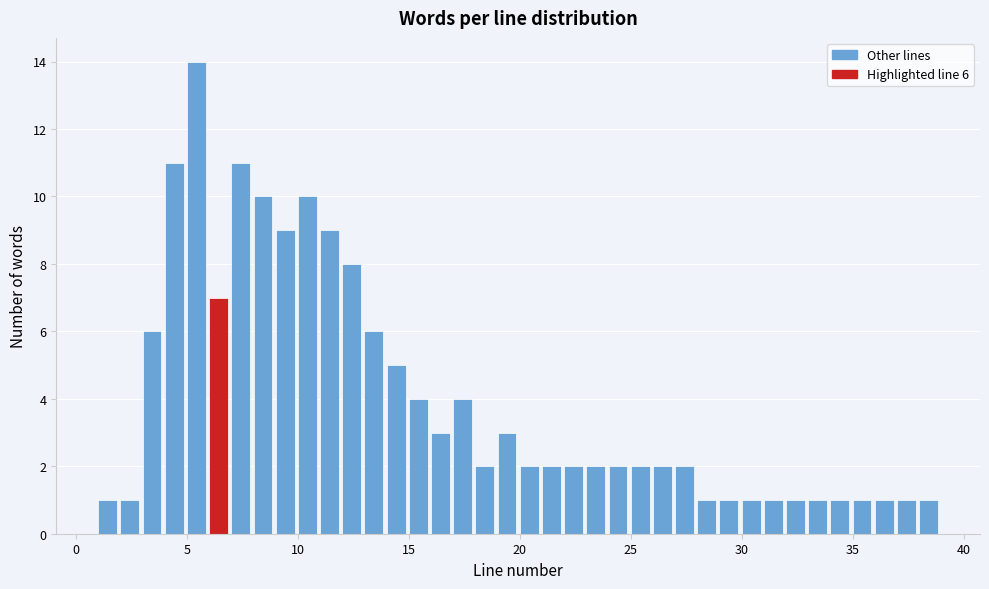

Around what value on the x-axis is the tallest bar? Give the approximate position of its centre, as read against the axis.

5.5